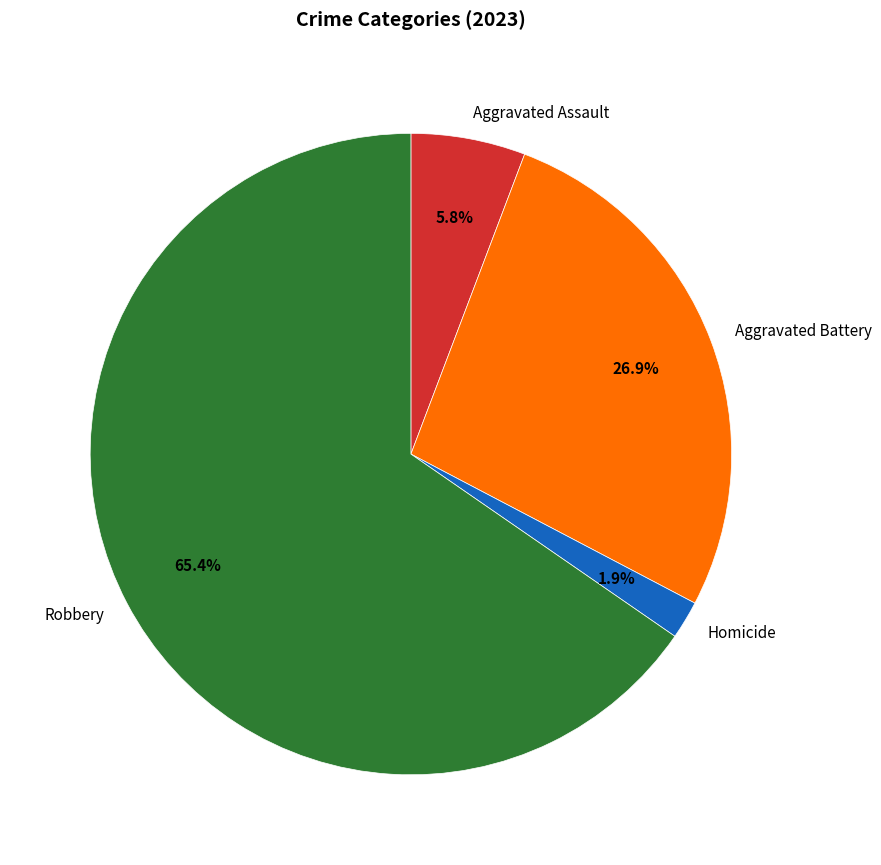

Which slice is the largest?

Robbery